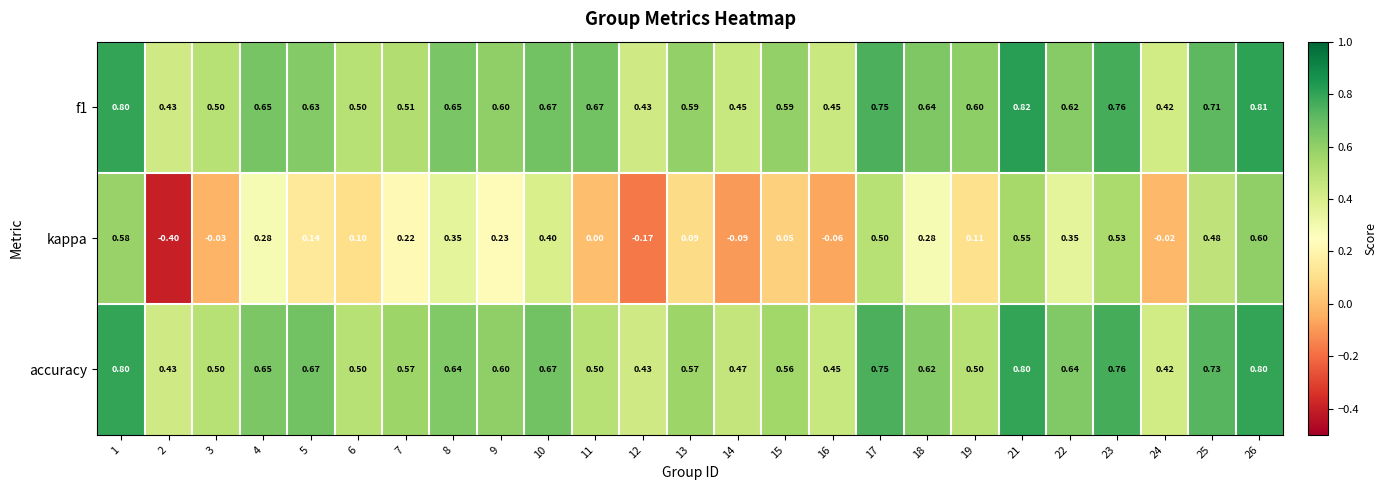

Is the value of f1 at 15 greater than the value of kappa at 13?

Yes